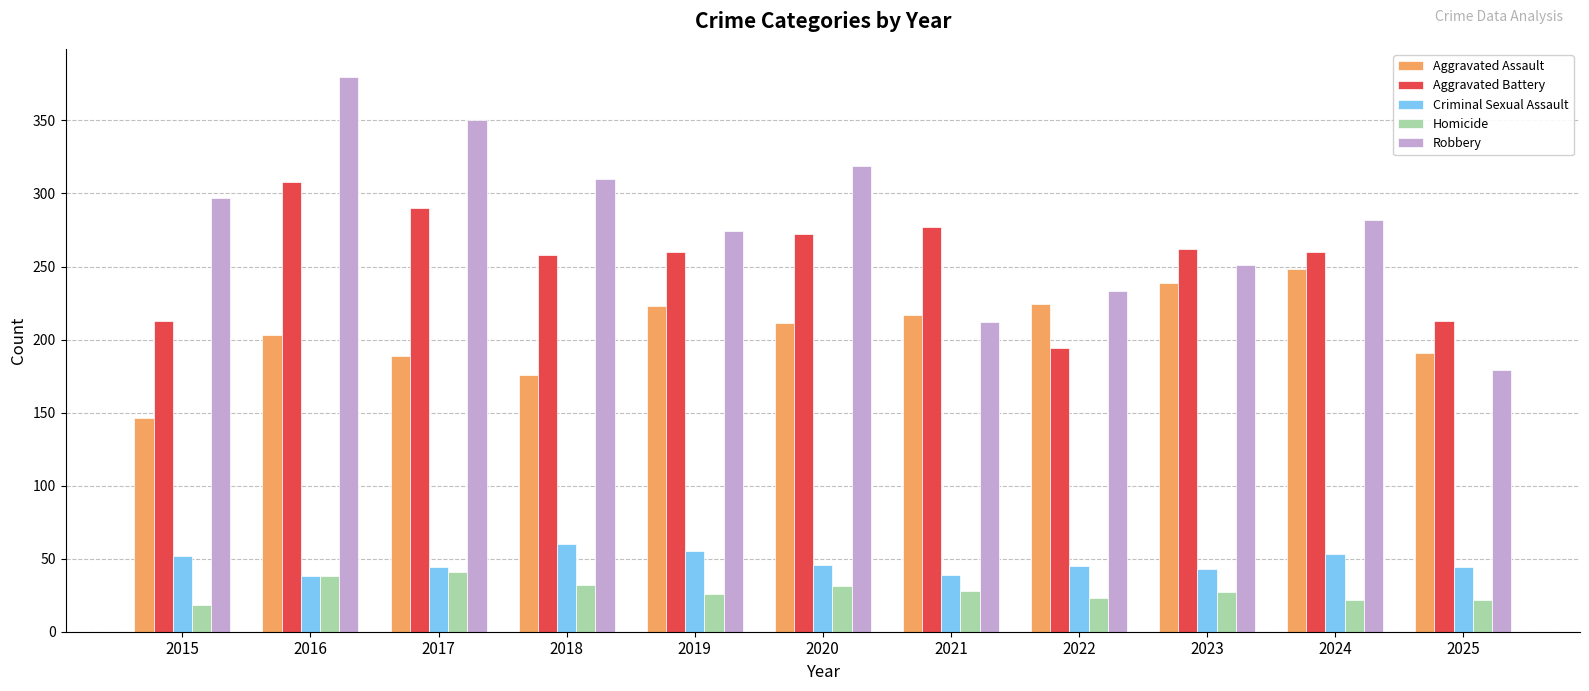

What is the total value across all series at 2022?

719